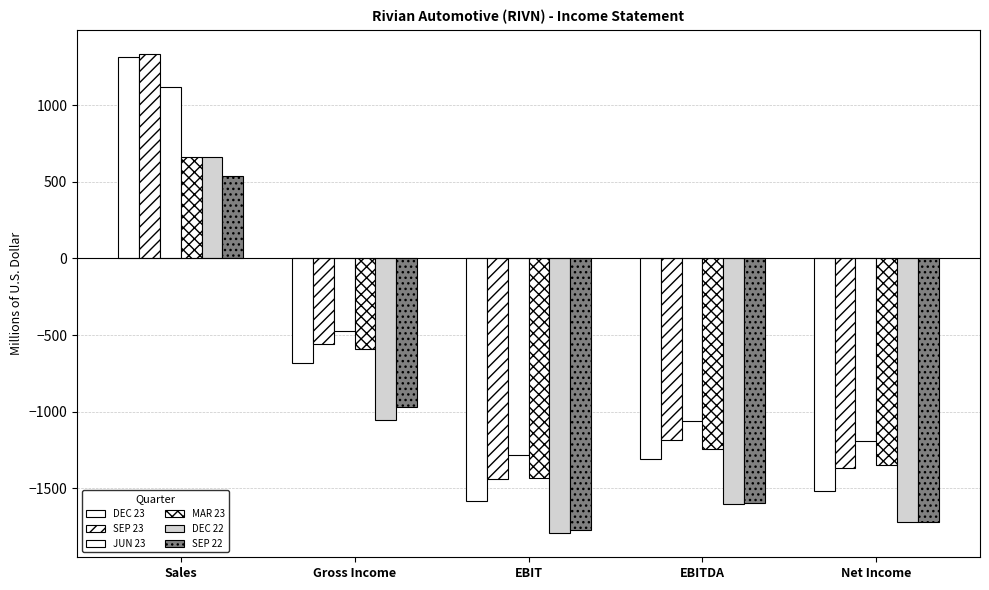

At which label does SEP 23 reach its minimum?

EBIT